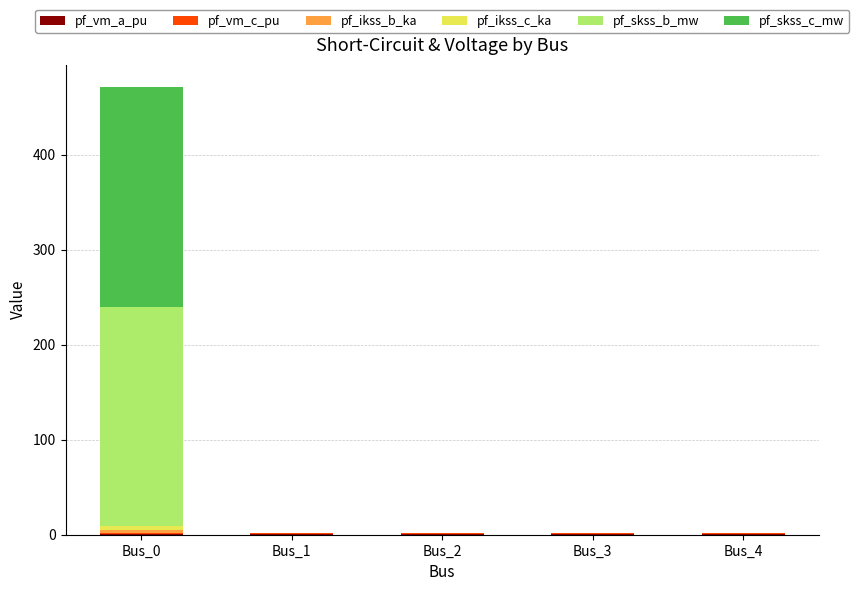

At which category is the sum across all series the highest?

Bus_0